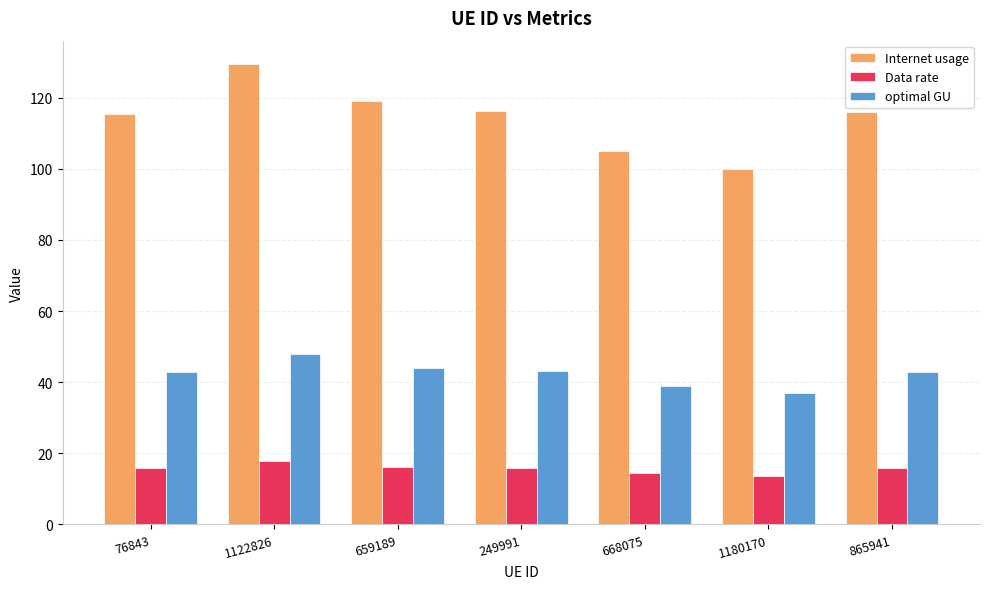

How many data points in Data rate are above 15?

5